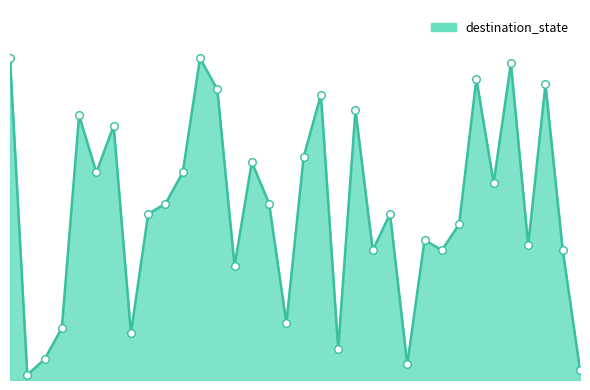

How many lines are shown in the chart?

1